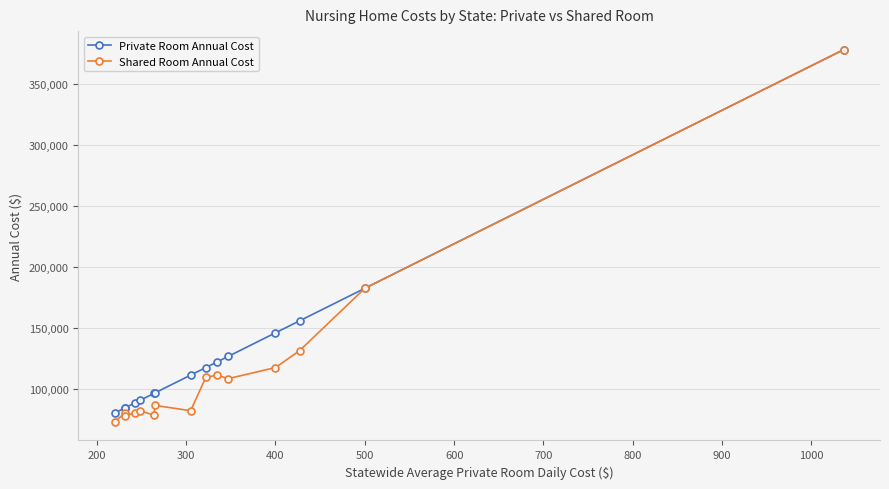

Rank the series by their maximum value, from highest to lowest.

Private Room Annual Cost, Shared Room Annual Cost